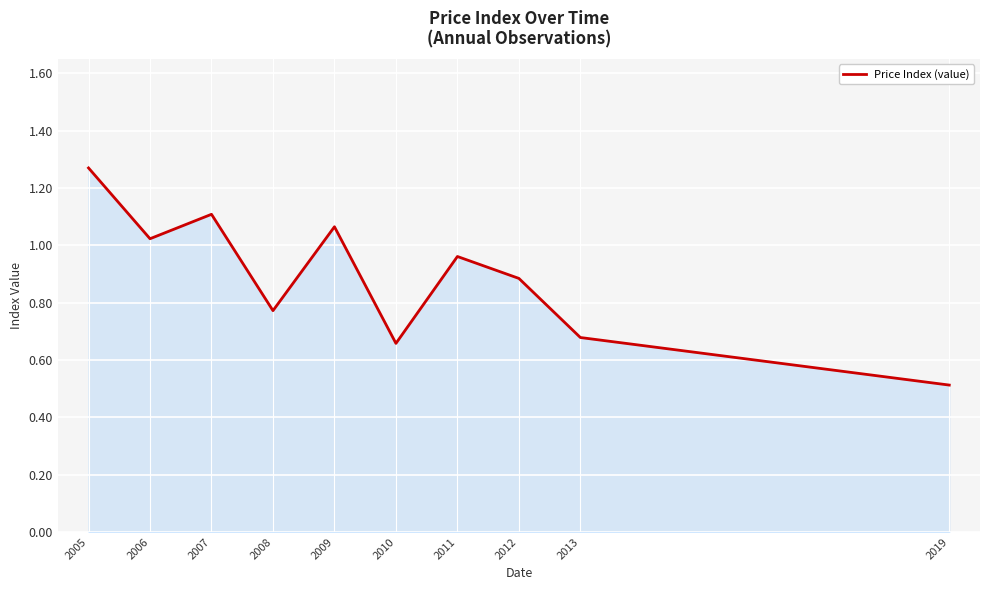

Which category has the lowest value across all series?

2019